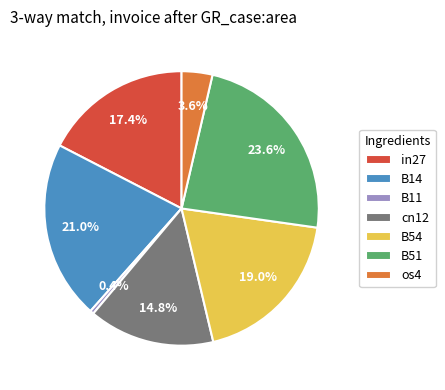

How many slices are in this pie chart?

7